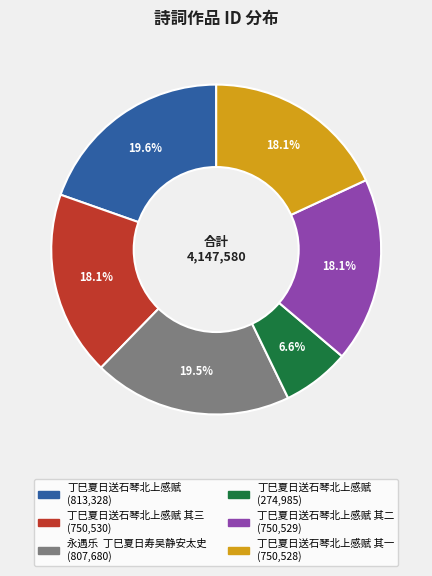

How many segments does this pie chart have?

6